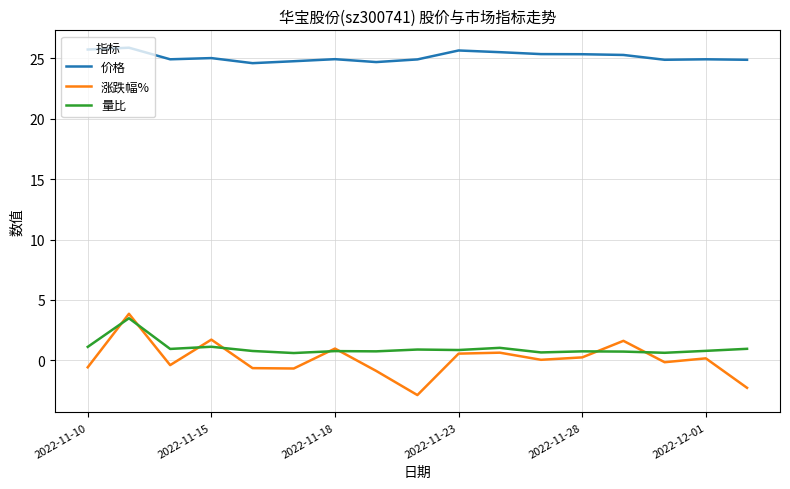

What is the maximum value shown in the chart?

25.9